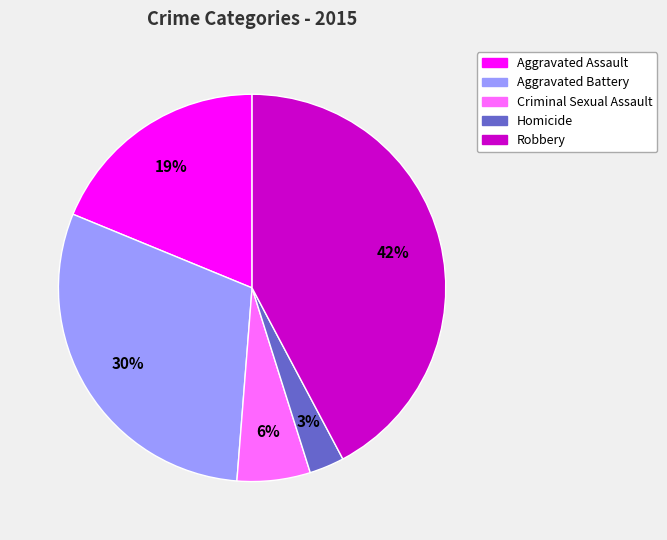

To the nearest percent, what is the combined percentage of Aggravated Assault and Criminal Sexual Assault?

25%